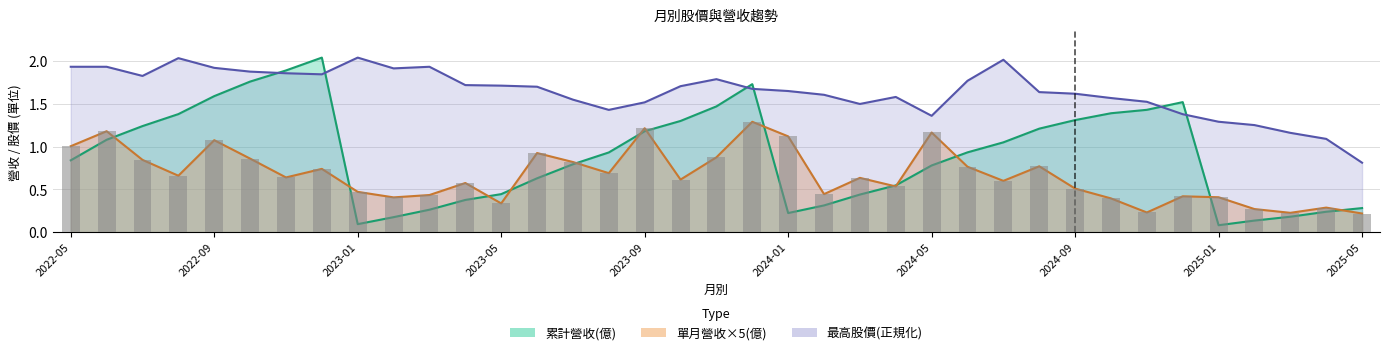

At which category does the chart reach its minimum across all series?

2025-01